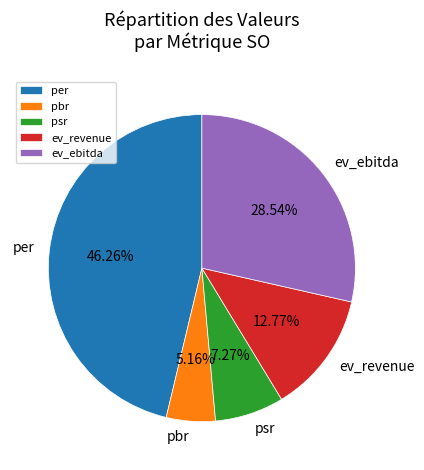

Is there a majority slice in this chart?

No